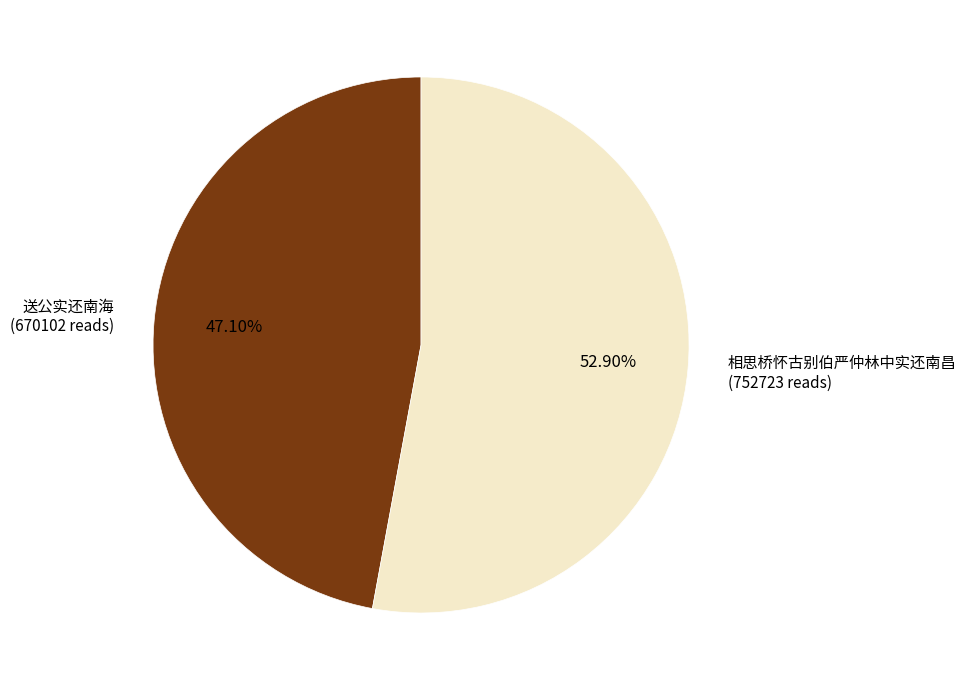

Is there any slice that represents more than half of the pie?

Yes